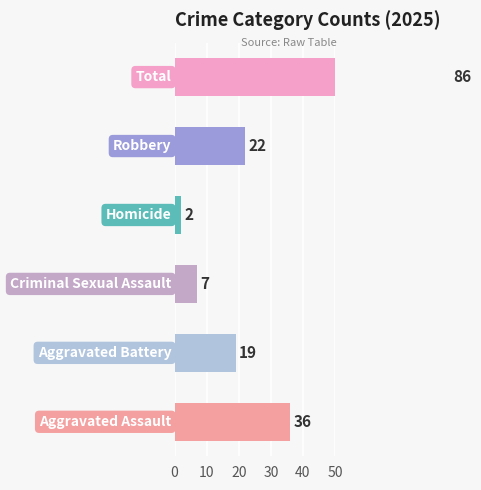

The value of Robbery at 2025 is 22. True or false?

True